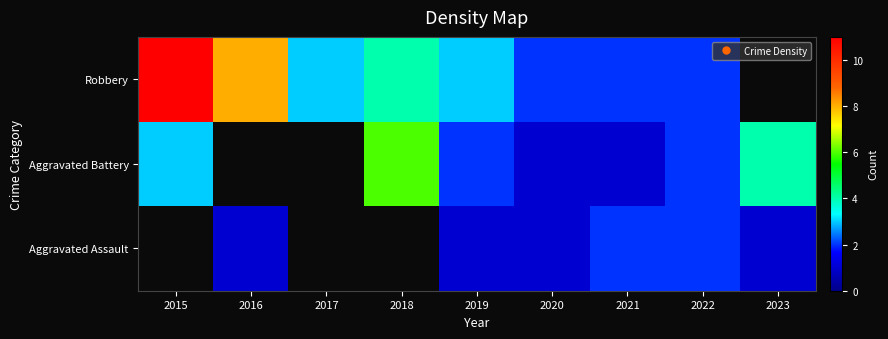

What is the total value across all series at 2021?

5.0